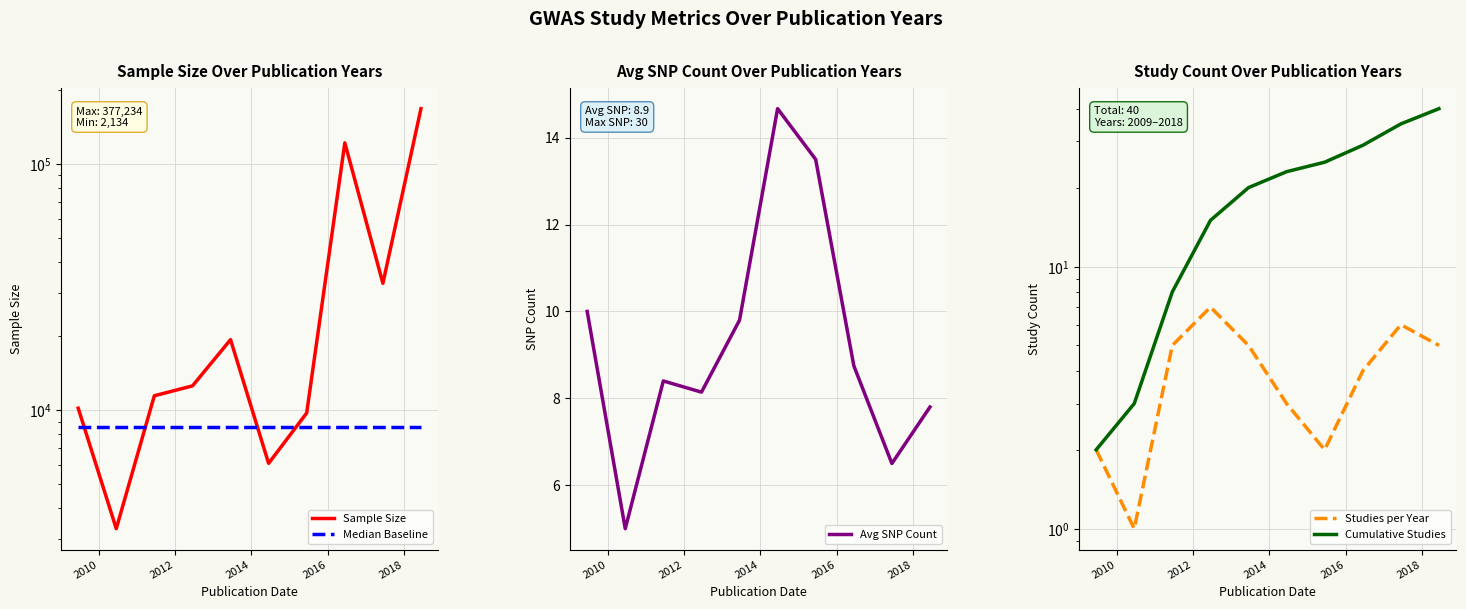

What is the maximum value shown in the chart?

167943.6